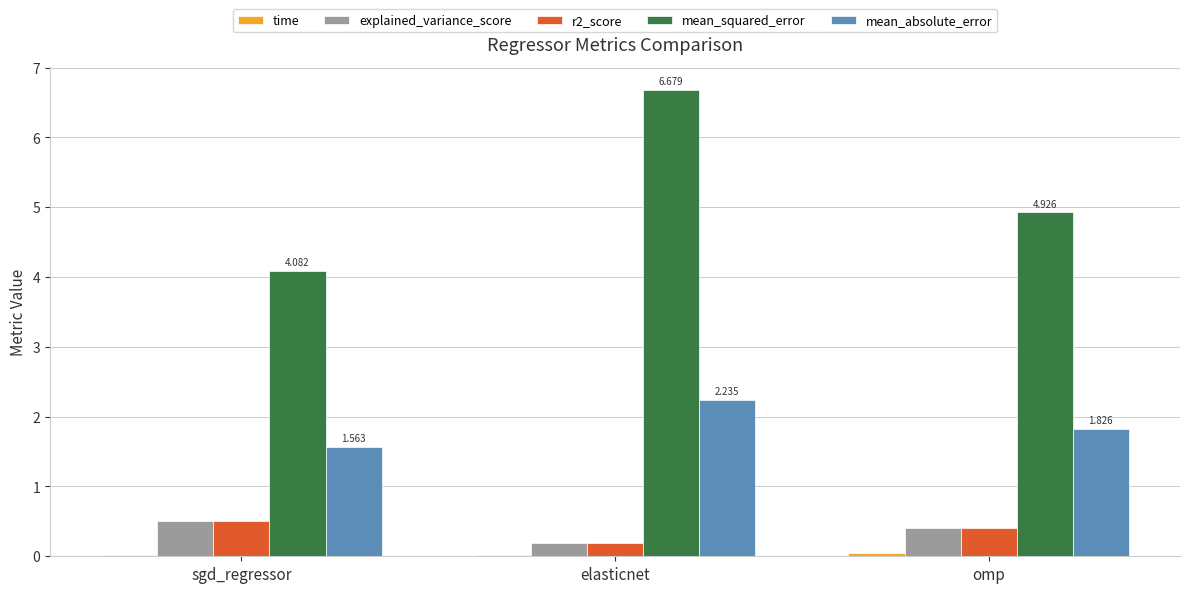

The mean_squared_error series shows 4.9 at omp. True or false?

True